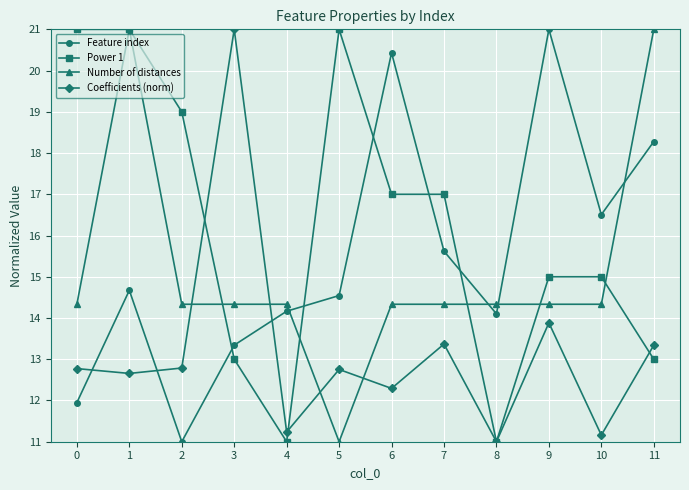

What is the difference between the highest and lowest values at 8?

3.3